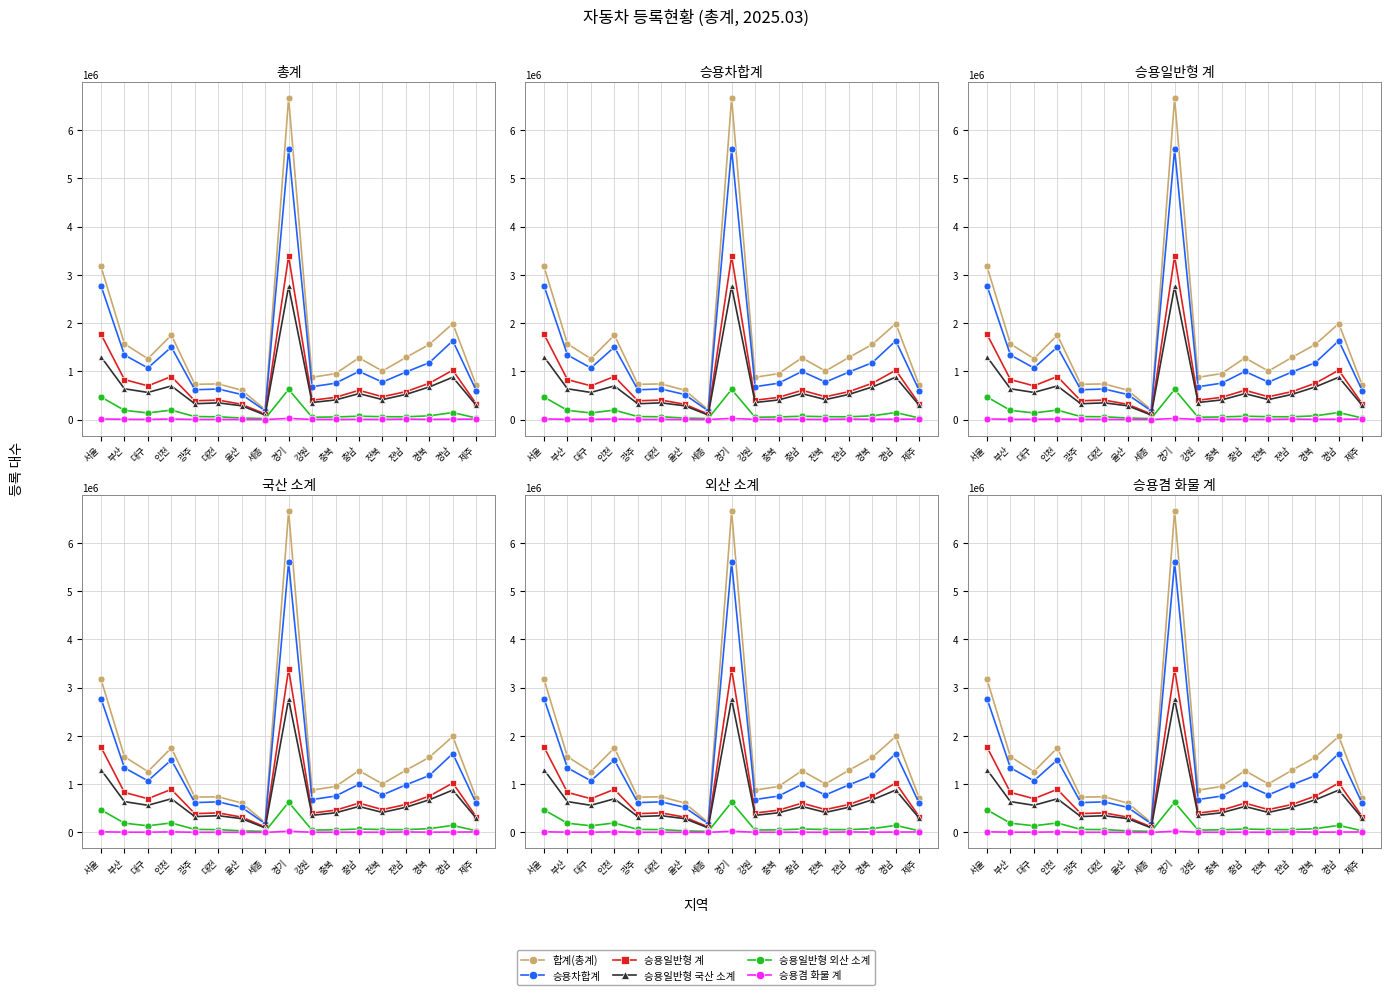

What is the average value of the 승용일반형 계 series?

789146